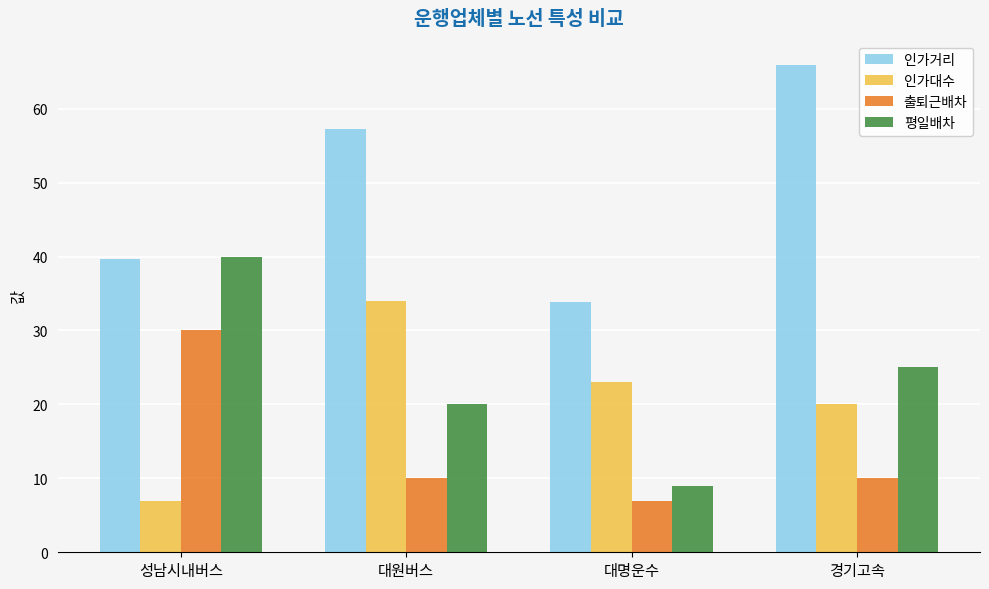

What is the difference between the maximum and minimum values in the 인가대수 series?

27.0